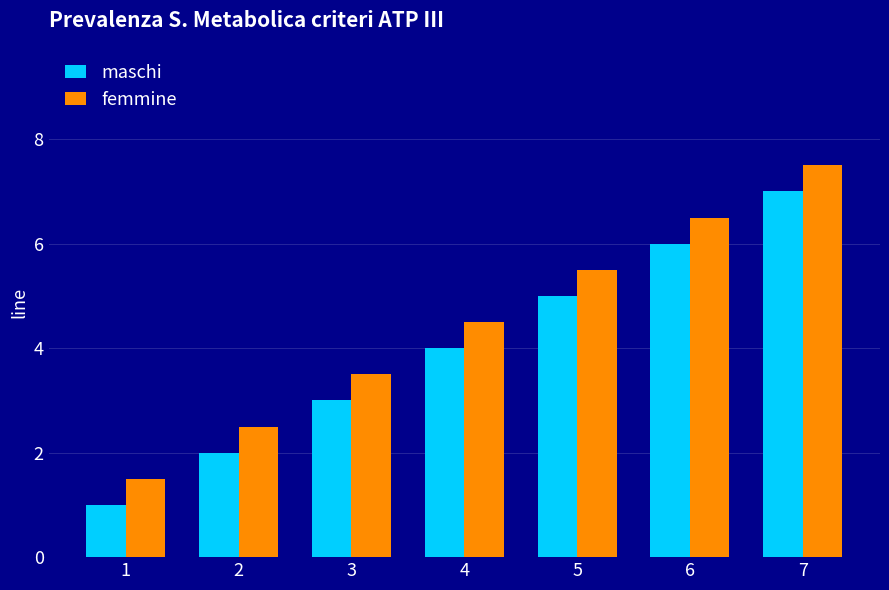

Is it true that maschi equals 5.0 at 5?

True